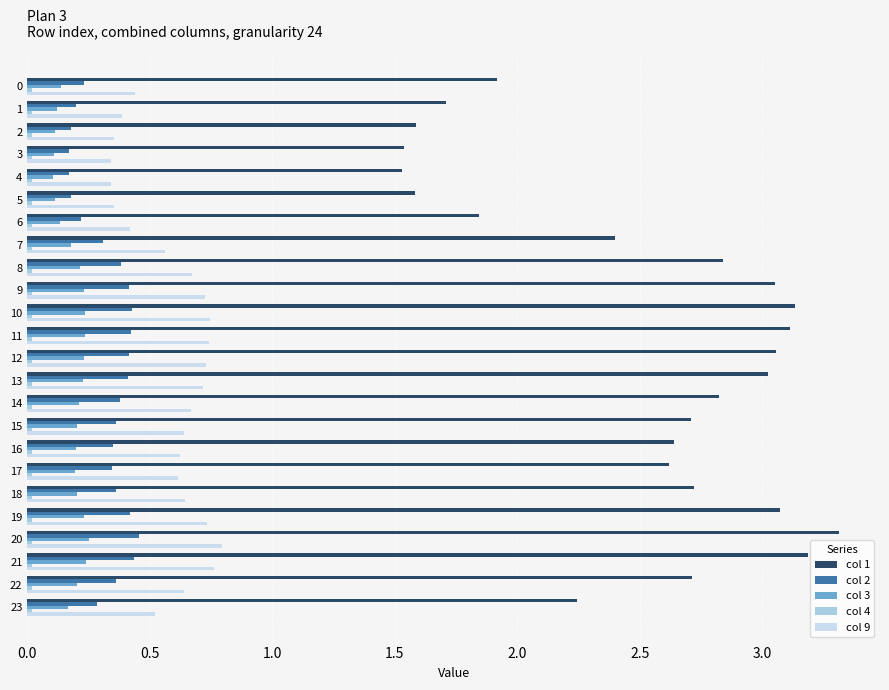

Is the value of col 9 at 19 greater than the value of col 3 at 10?

Yes